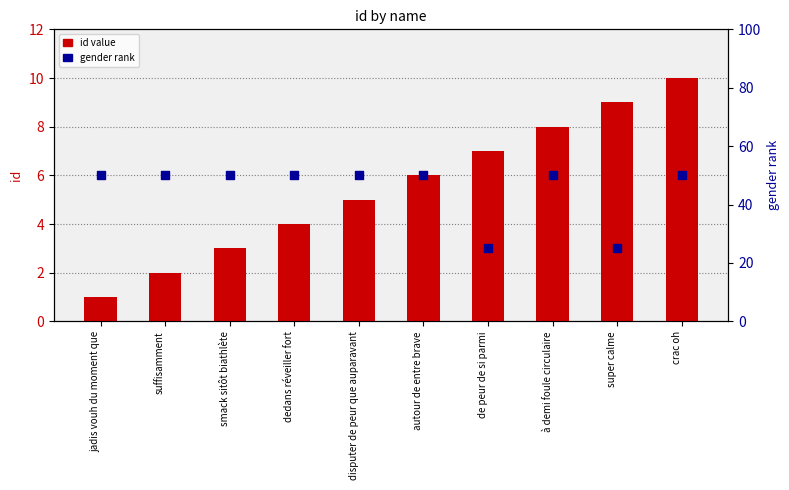

Which series reaches the maximum Y coordinate?

gender rank